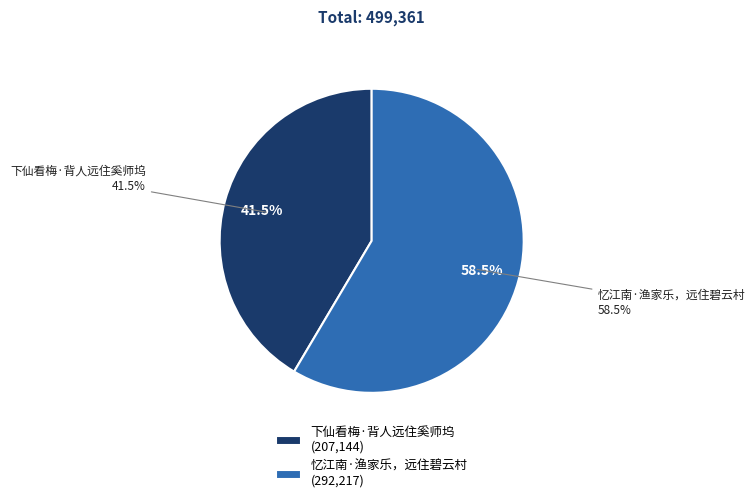

Does 下仙看梅·背人远住奚师坞 represent more than half of the total?

No